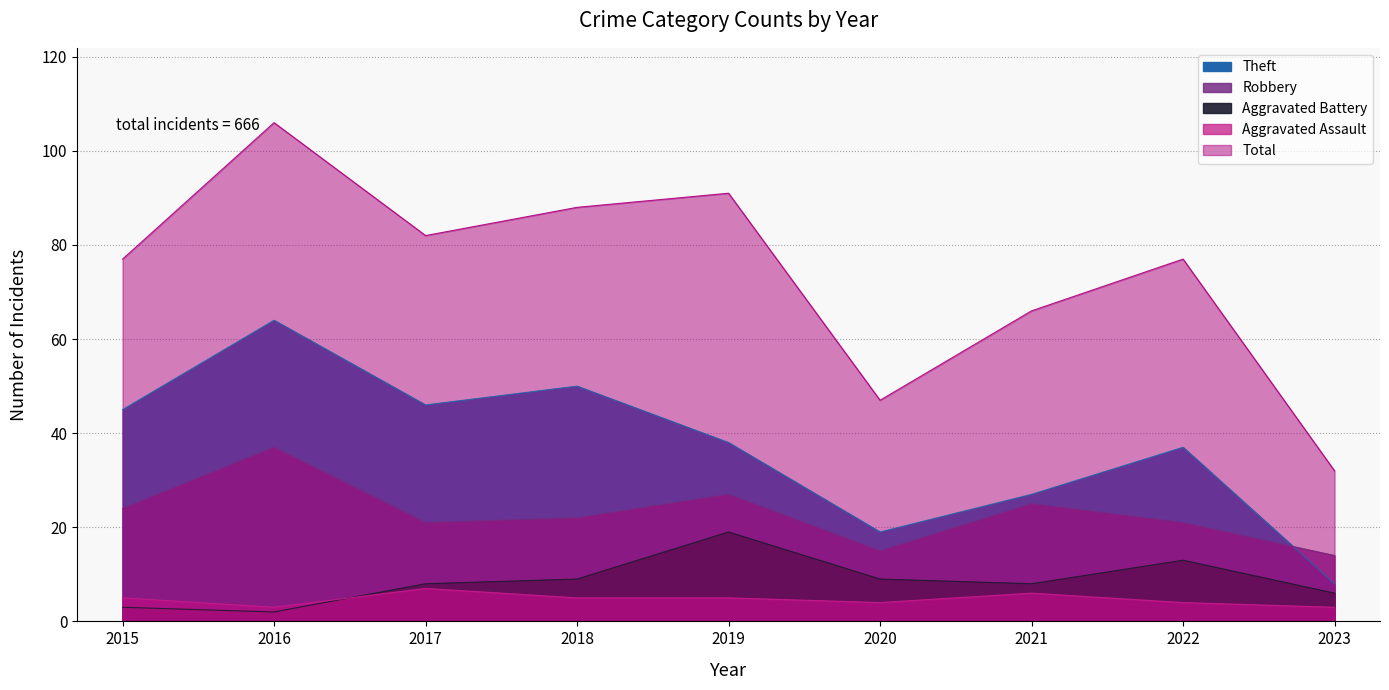

How many values in the Theft series are below 38?

4